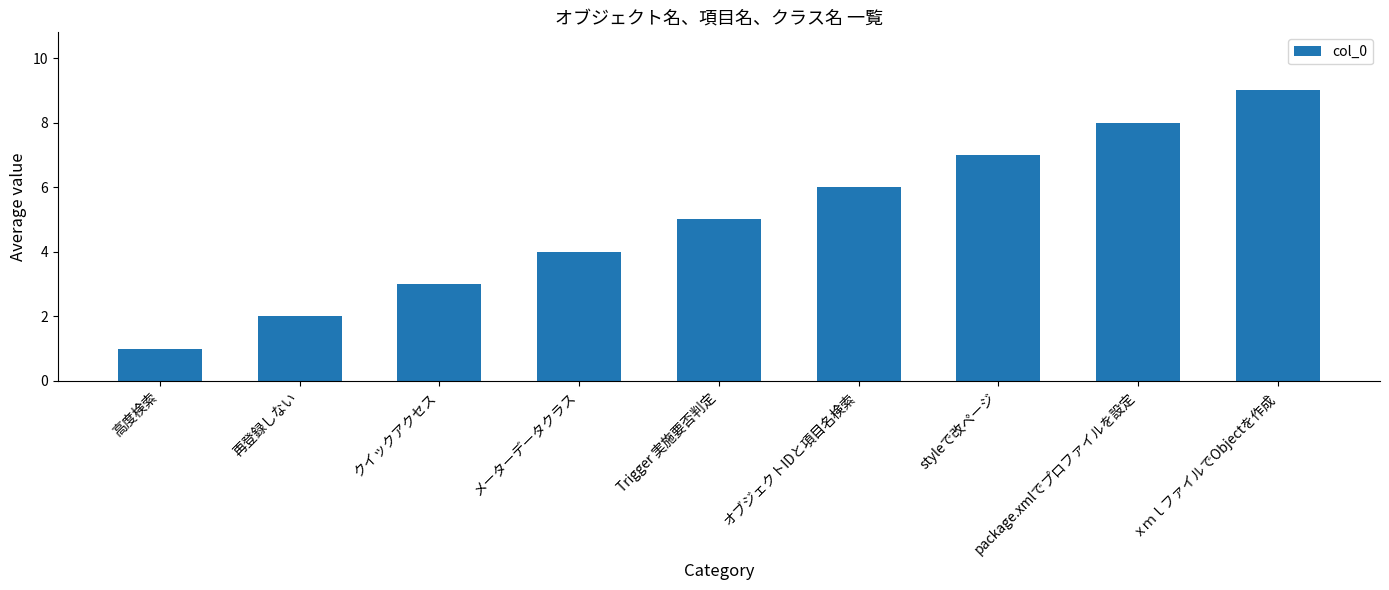

Reading right to left, extract all data points from this chart.

9	8	7	6	5	4	3	2	1